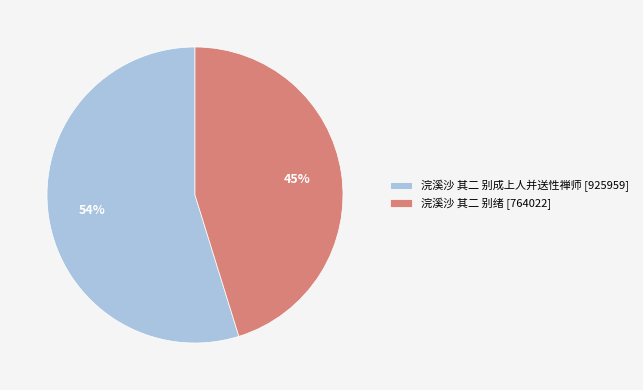

How many slices are in this pie chart?

2